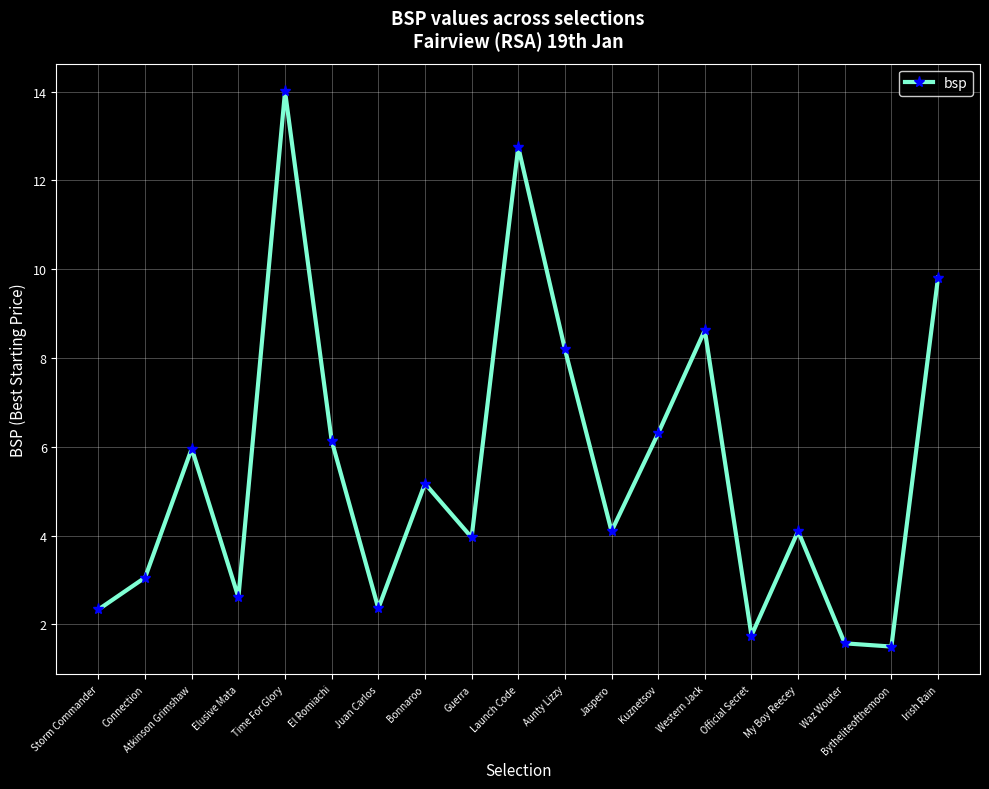

What is the ratio of the value at Launch Code to the value at Official Secret?

7.3